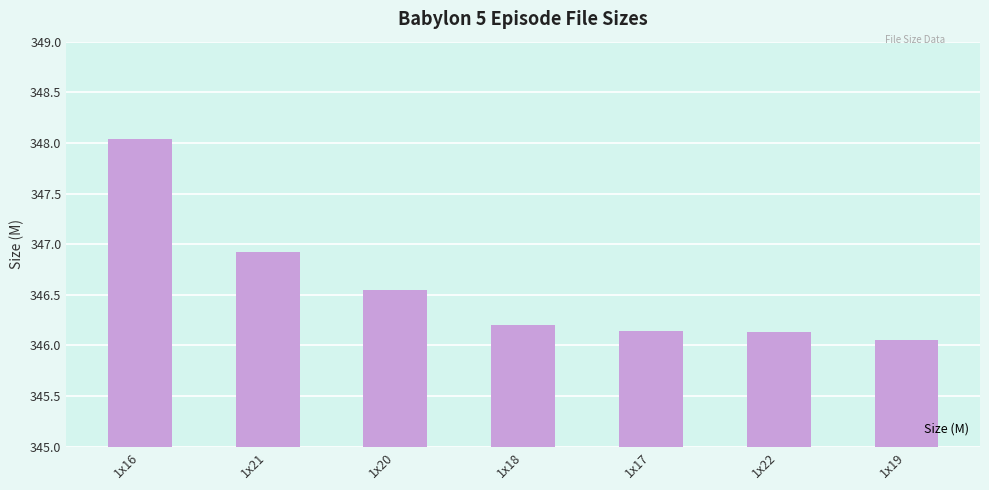

The chart shows a value of 606.8 at 1x17. True or false?

False